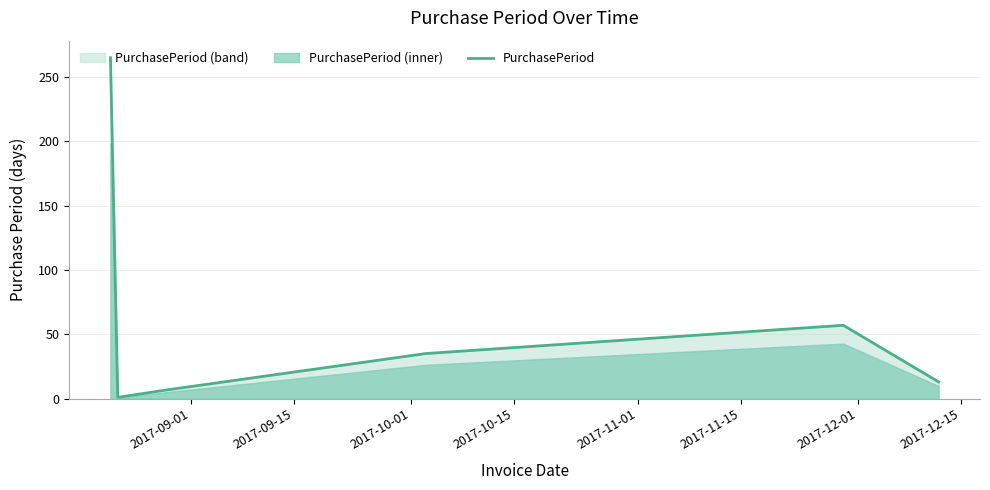

How many lines are shown in the chart?

1